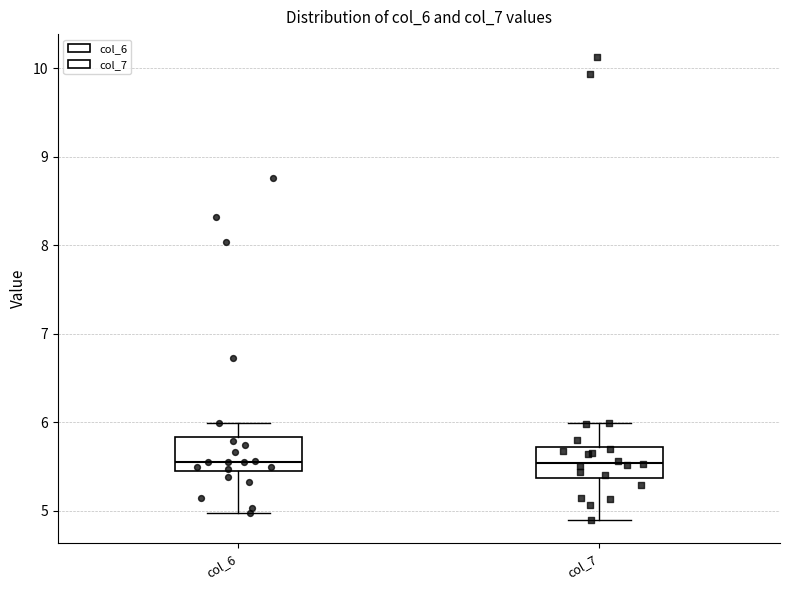

Reading left to right, read every box against the y-axis: the position of its median line, the range the box covers, and the ends of its whiskers. The values are not printed on the chart, so give them approximately, as read against the axis.

col_6: median 5.5, box 5.4 to 5.8, whiskers 5.0 to 6.0
col_7: median 5.5, box 5.4 to 5.7, whiskers 4.9 to 6.0